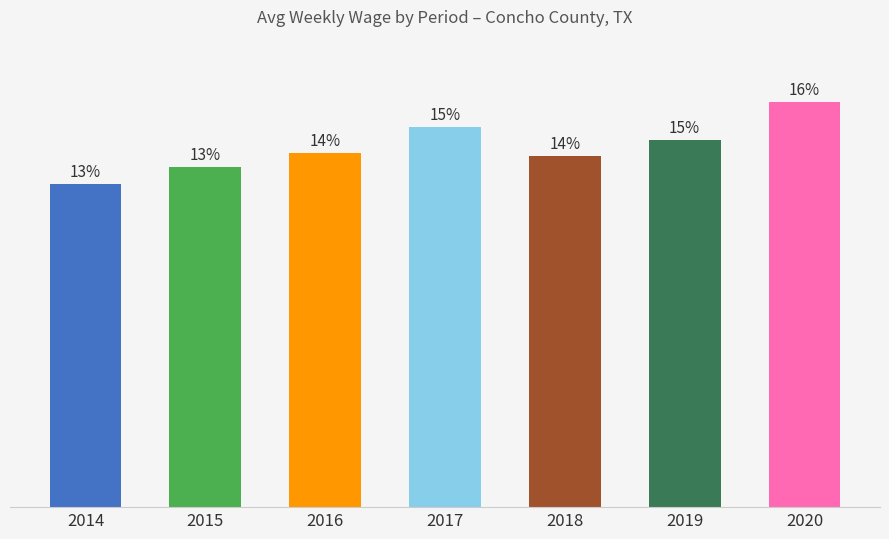

Reading left to right, transcribe all the data shown in this chart.

672	707	736	791	731	764	843